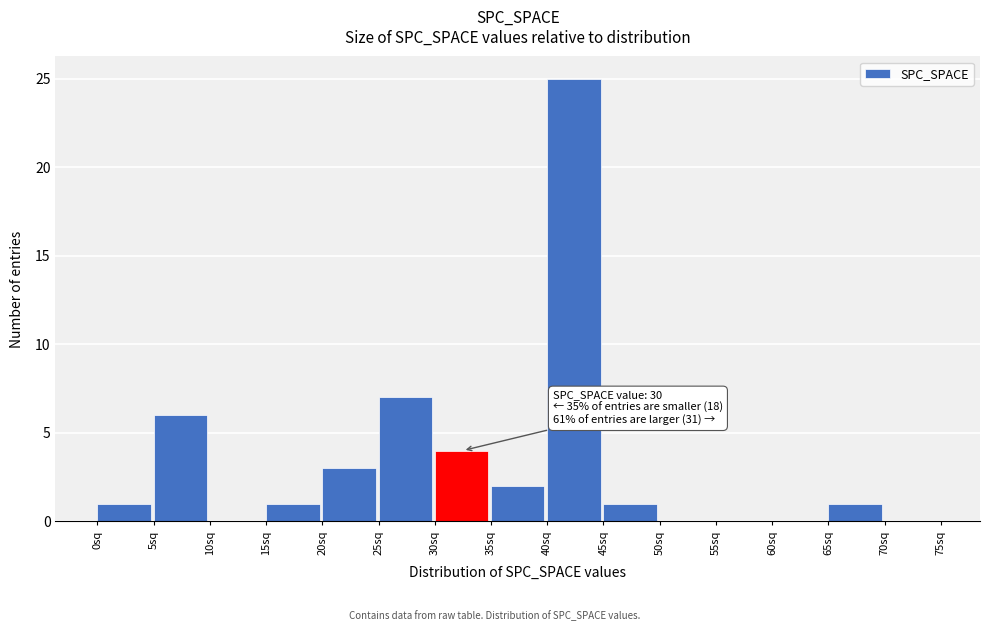

Over which range of the x-axis is the bar tallest?

40 to 45